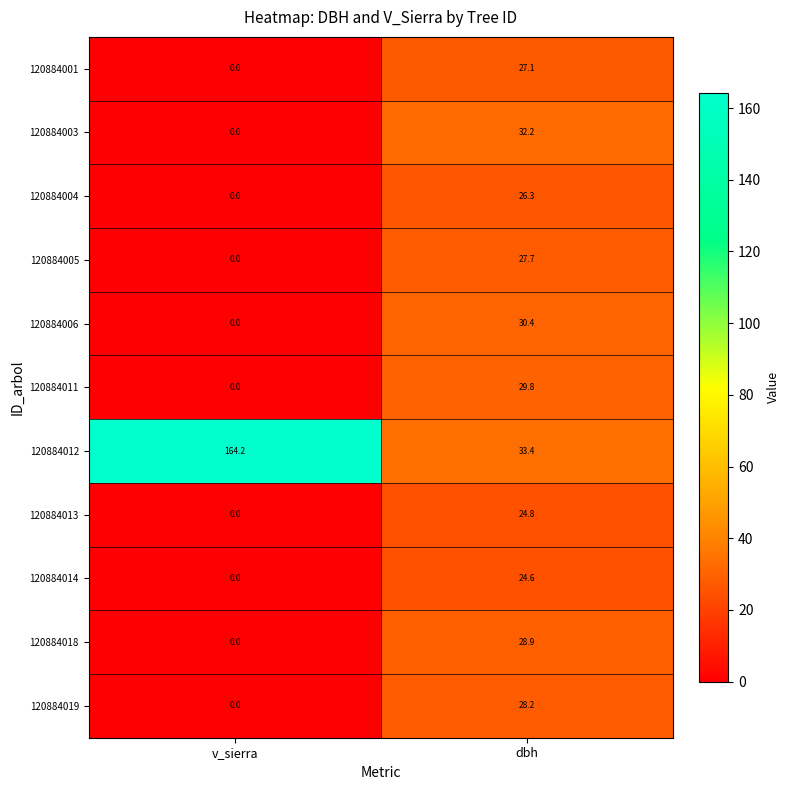

What is the sum of all 120884014 values?

24.6